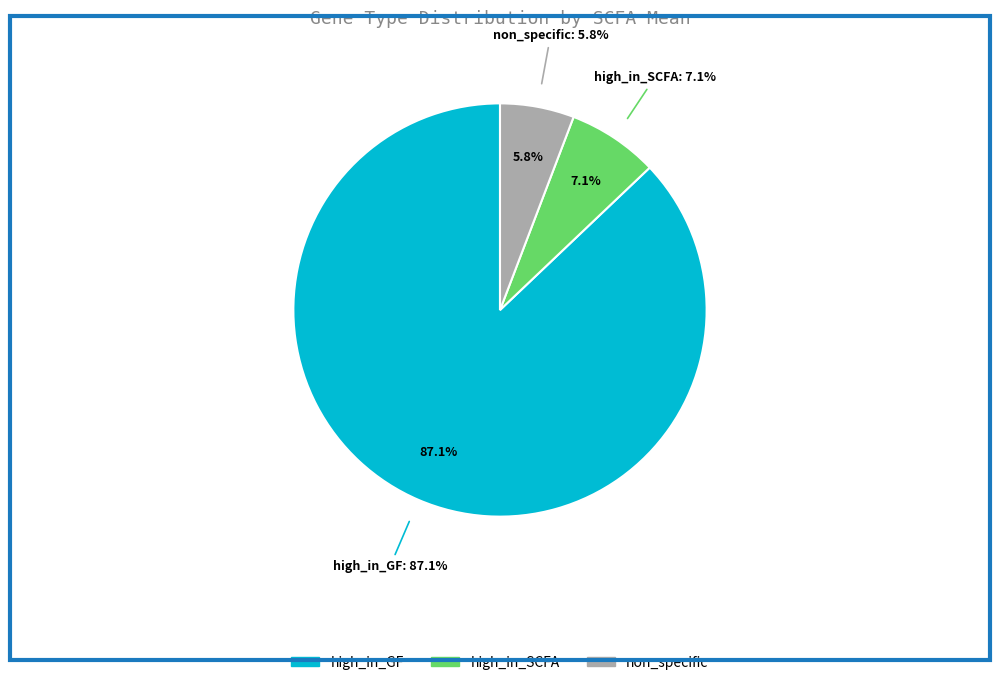

Is it true that high_in_GF is 87% of the pie?

True